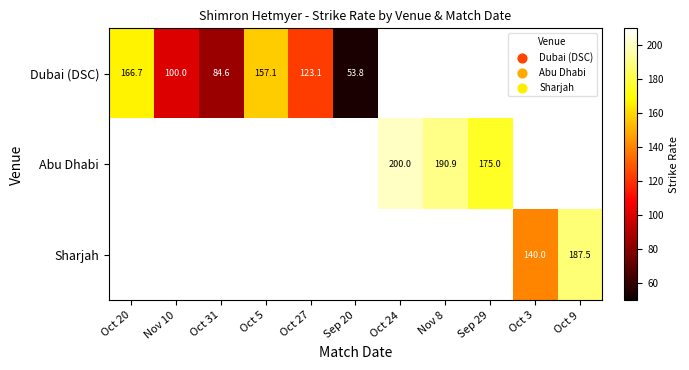

Between Oct 5 and Nov 10, which is larger?

Oct 5